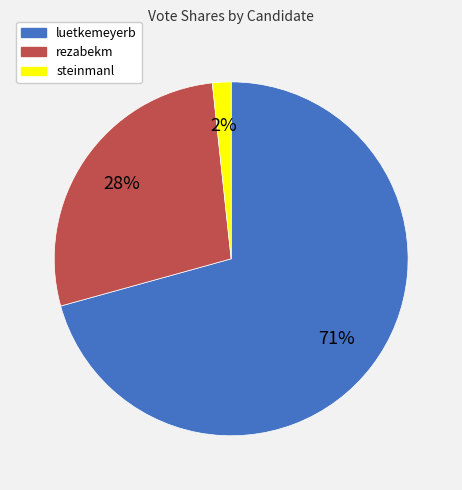

To the nearest percent, what portion does steinmanl represent?

2%